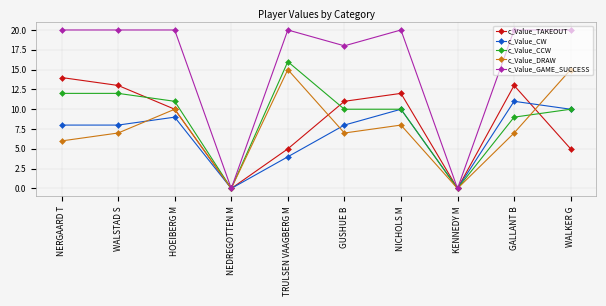

True or false: c_Value_DRAW has more than 0 points higher than both neighbors.

True